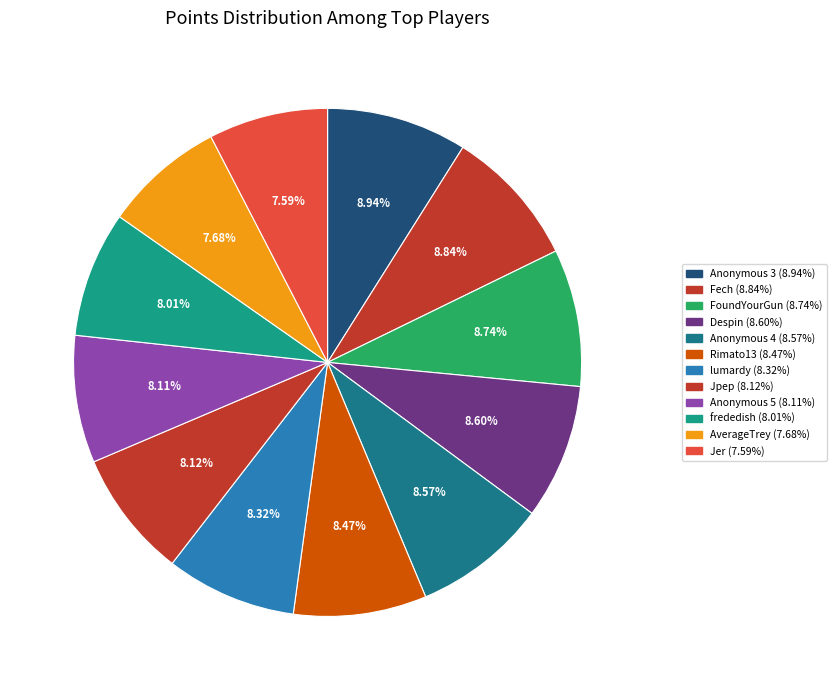

Count the number of slices in the pie.

12